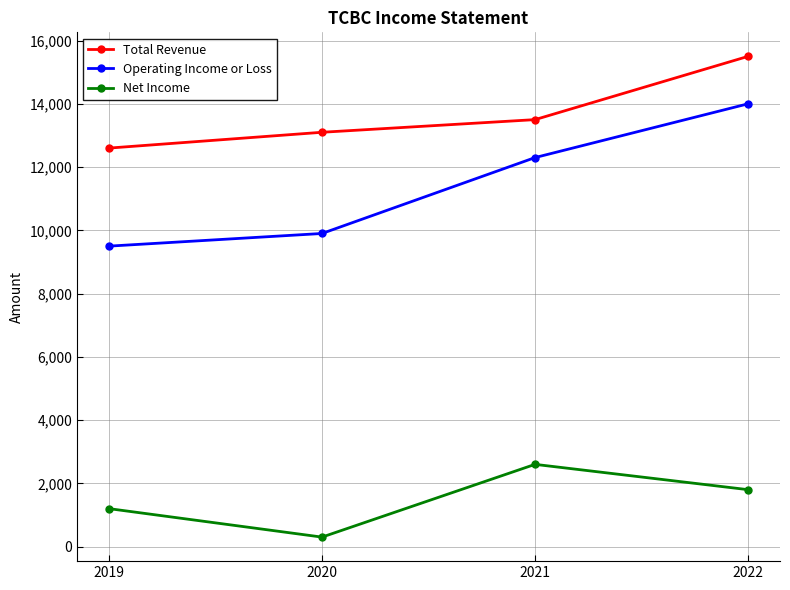

At which category is the sum across all series the highest?

2022